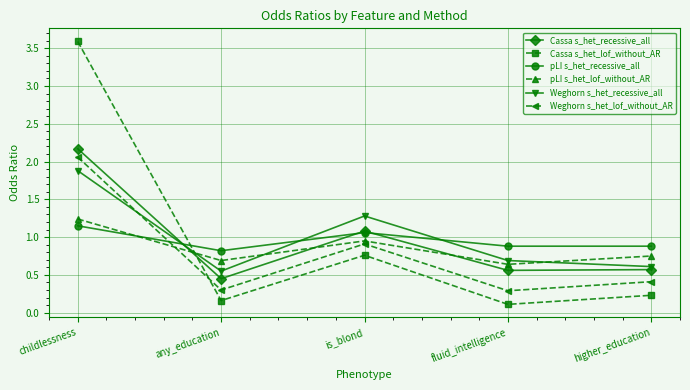

How many lines are shown in the chart?

6